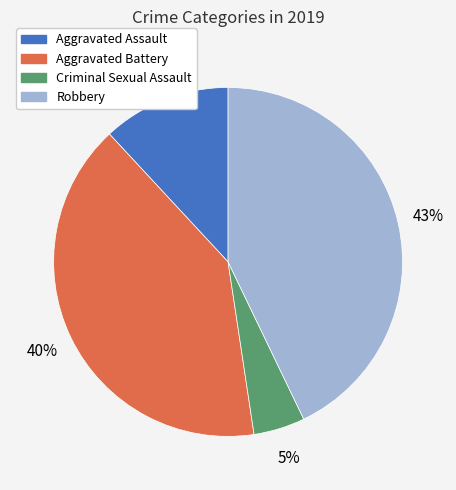

What is the largest slice in the pie chart?

Robbery